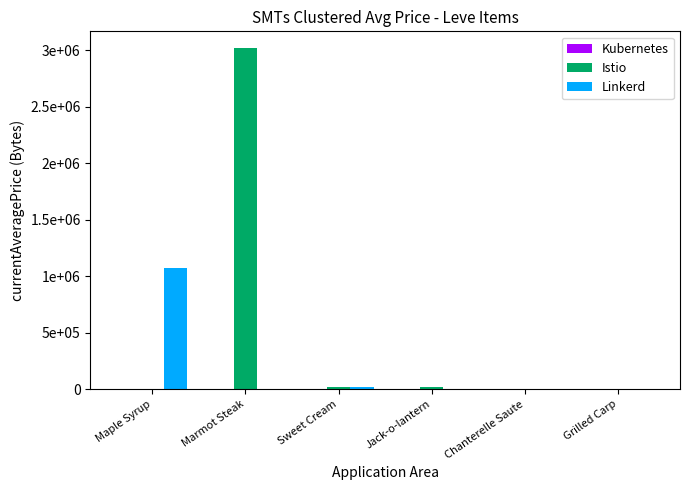

What is the sum of all Istio values?

3056406